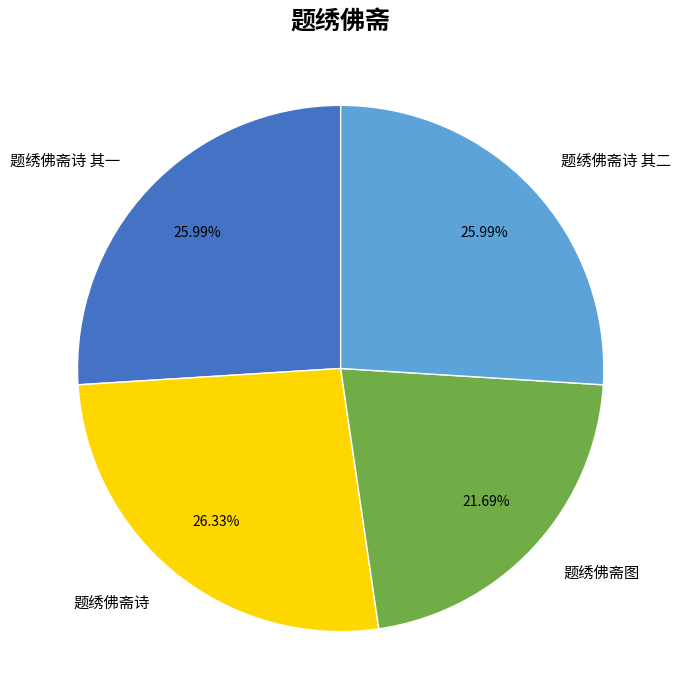

How much of the chart is everything except 题绣佛斋诗 其二?

74.0%